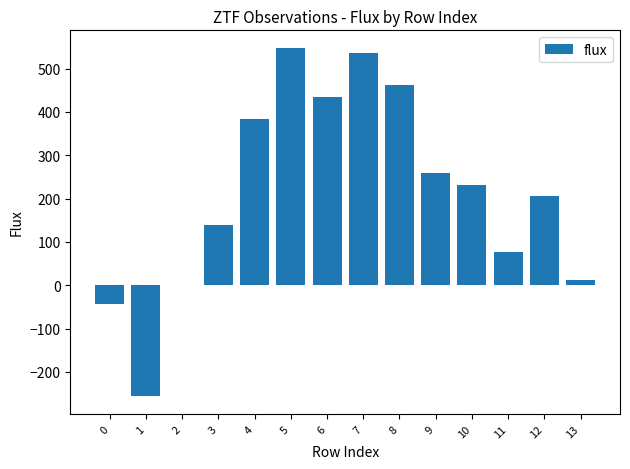

What is the sum of all values?

2989.0